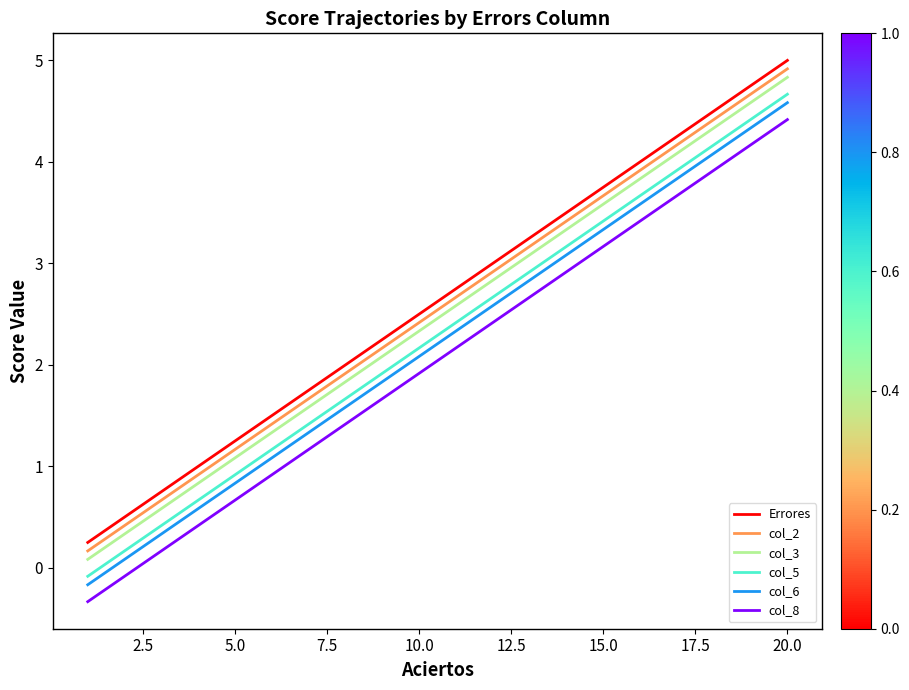

What is the minimum value for col_3?

0.1